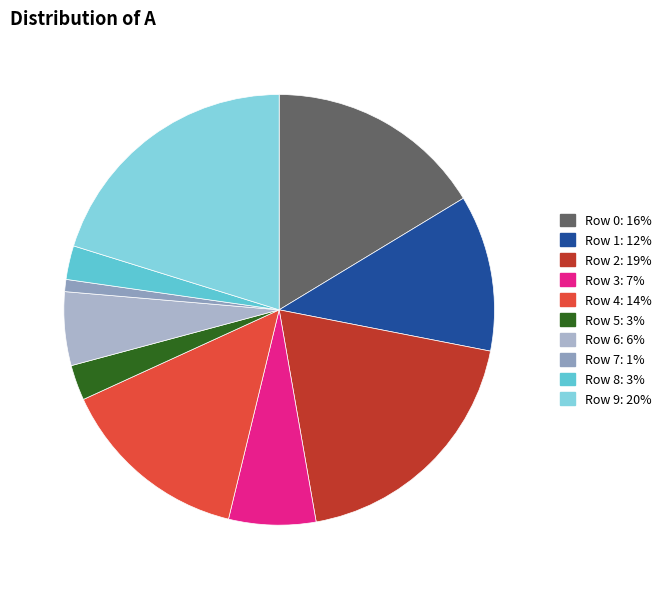

Count the number of slices in the pie.

10